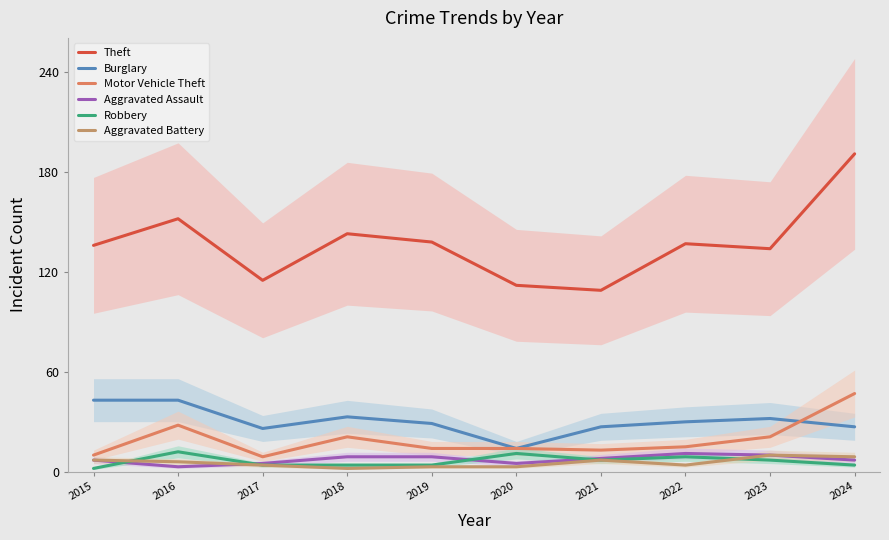

How many values in the Theft series exceed 137?

4